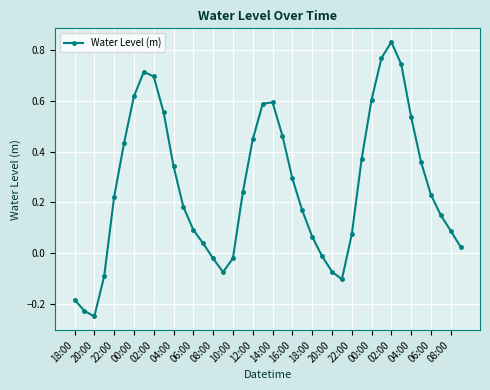

How many points are lower than both their immediate neighbors (excluding endpoints)?

3